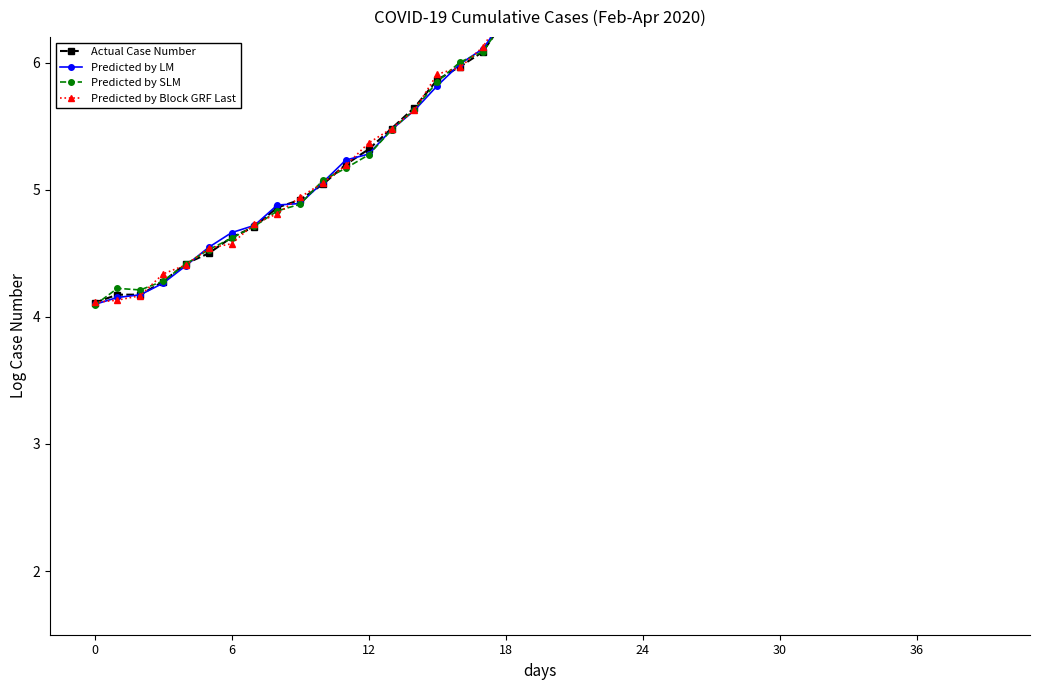

True or false: Predicted by Block GRF Last has more than 0 points higher than both neighbors.

True